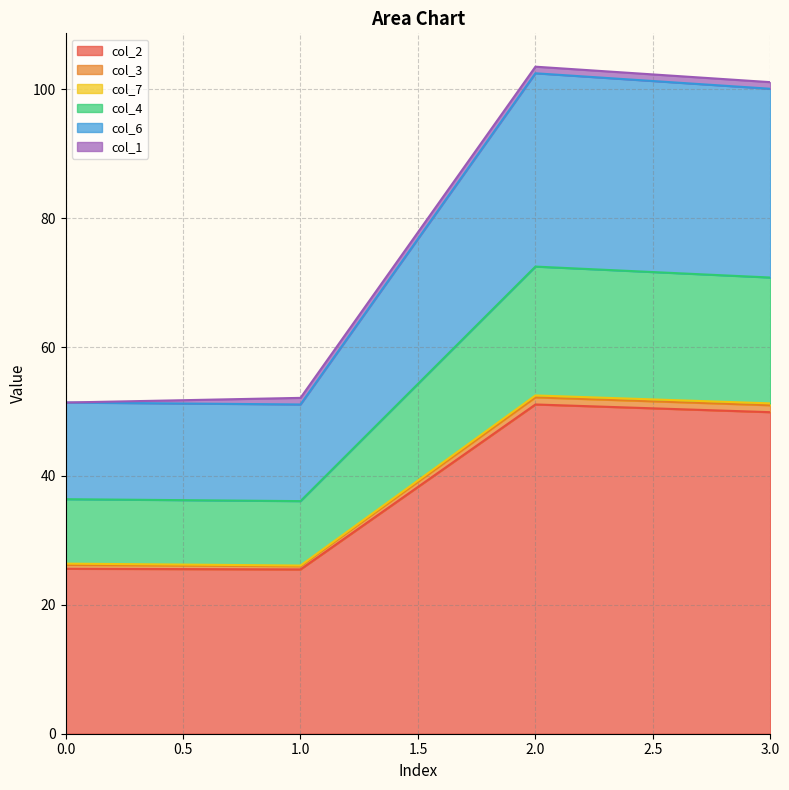

True or false: col_6 and col_2 intersect in this chart.

False